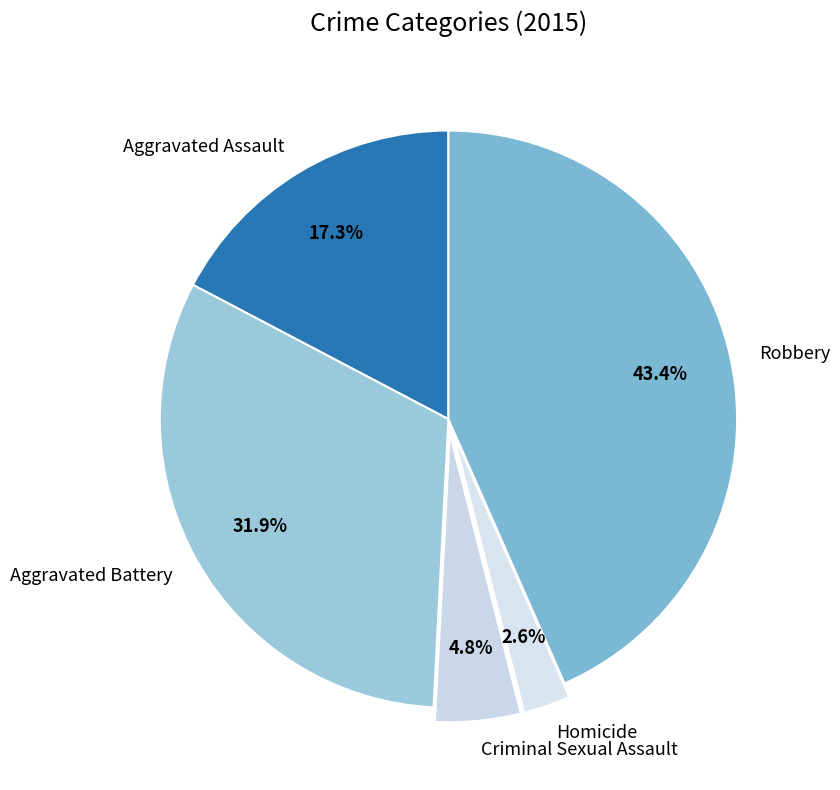

Which category has the smallest portion of the pie?

Homicide